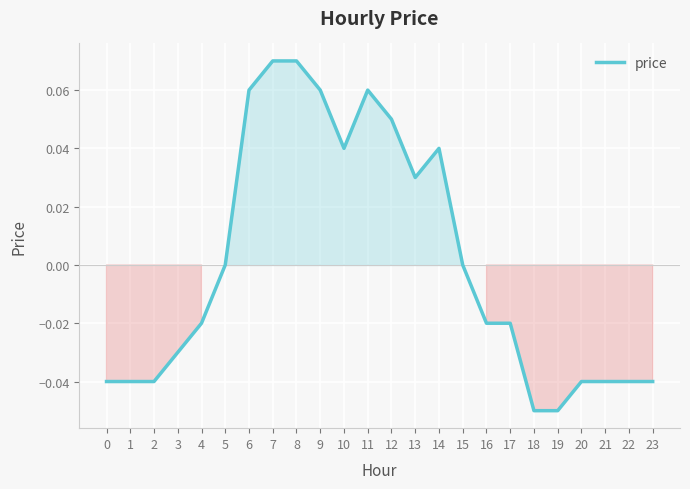

Between 21 and 17, which is larger?

17